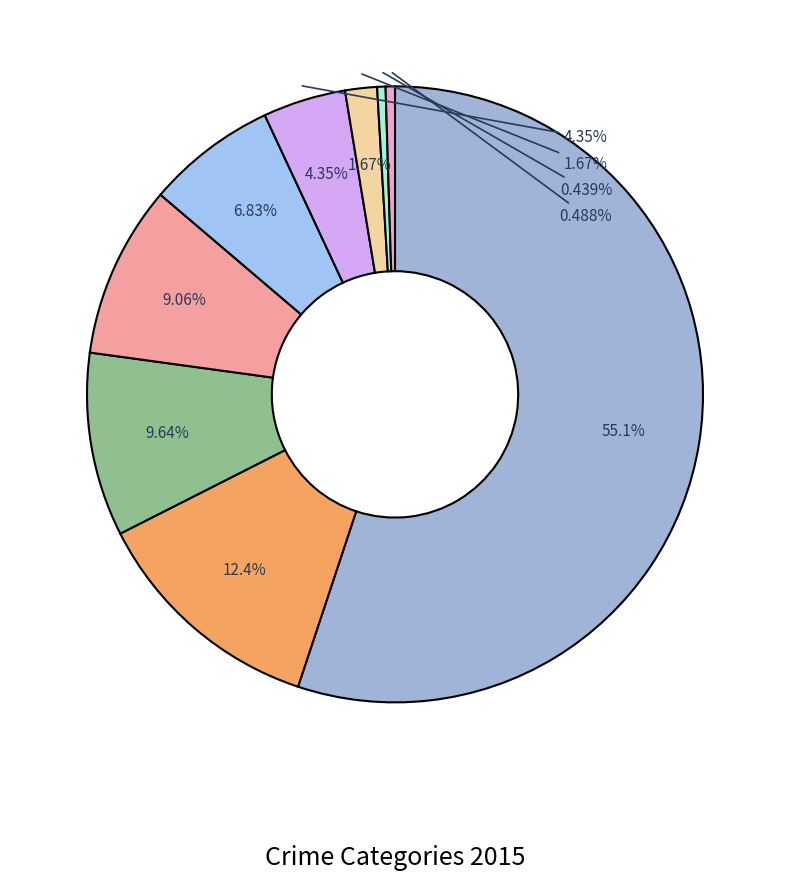

Which slice is the largest?

Theft